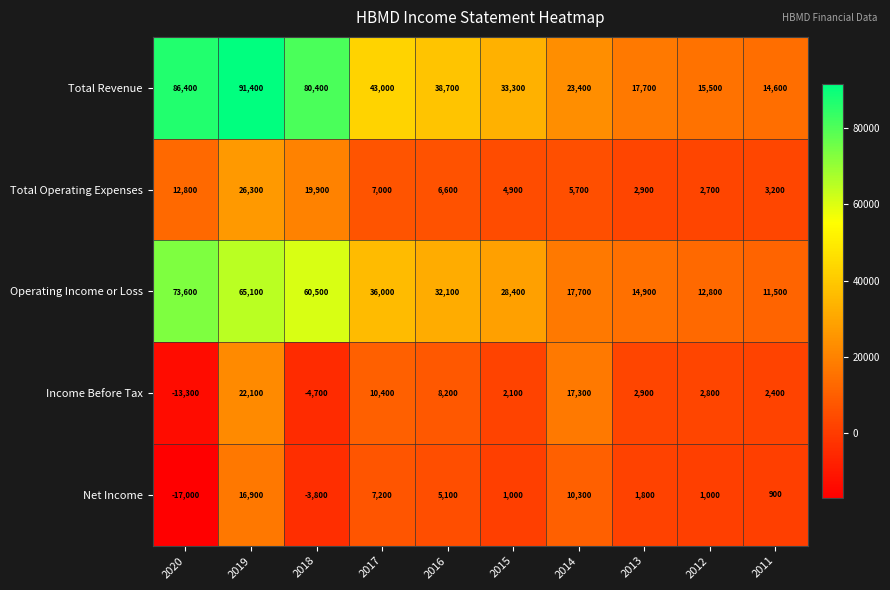

What is the average value of the Operating Income or Loss series?

35260